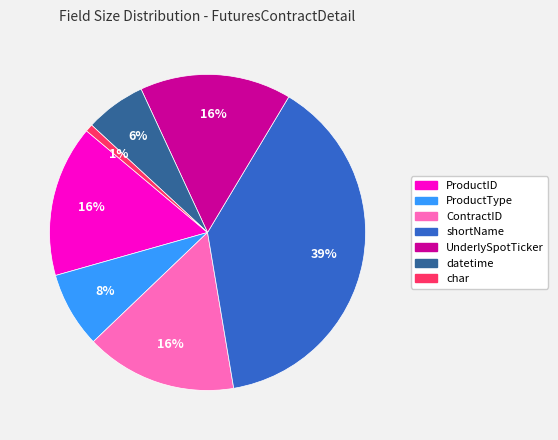

To the nearest percent, what percentage of the pie is UnderlySpotTicker?

16%